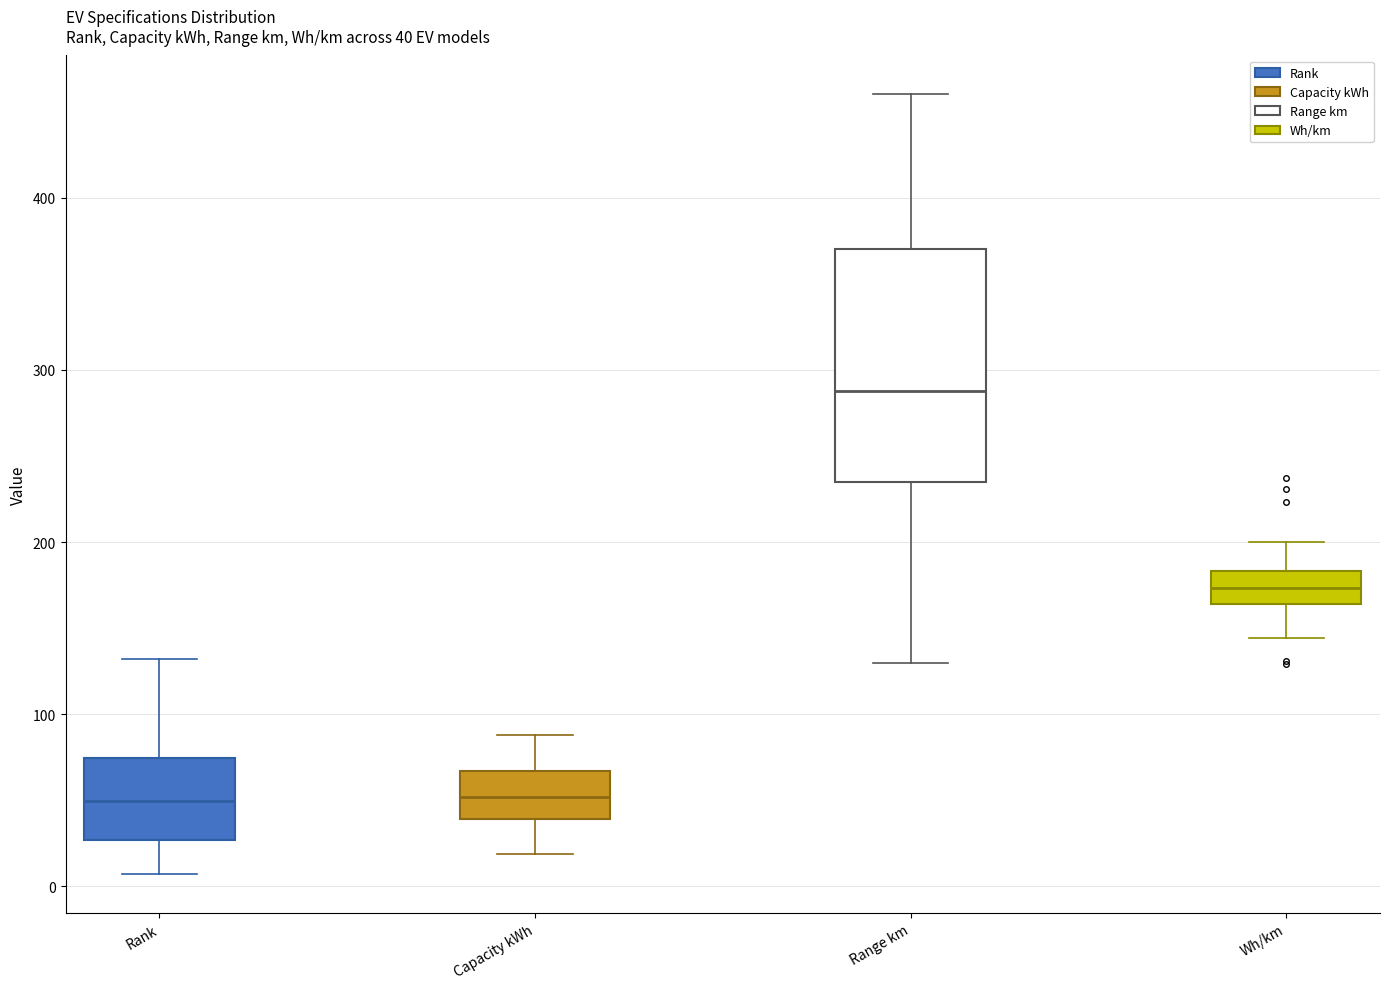

Which box is the tallest, from its lower edge to its upper edge?

Range km